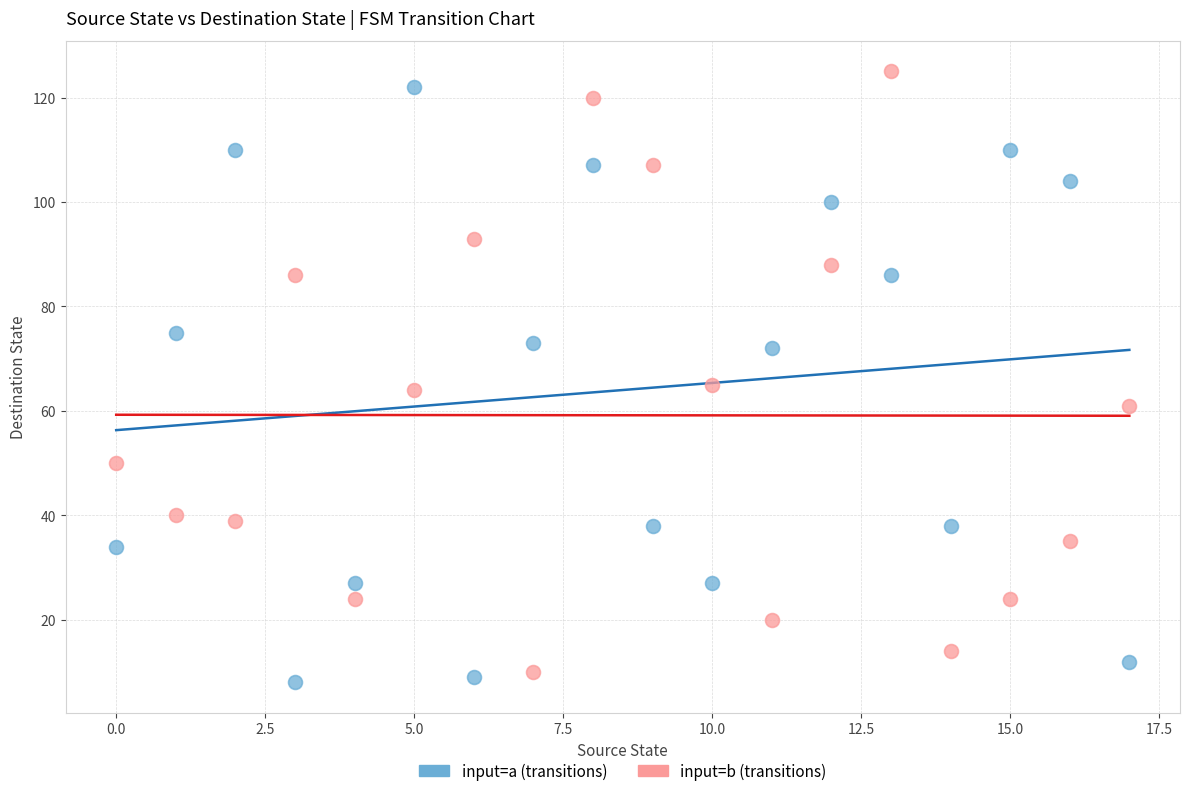

Across all data points, what is the range of Y values (max minus min)?

117